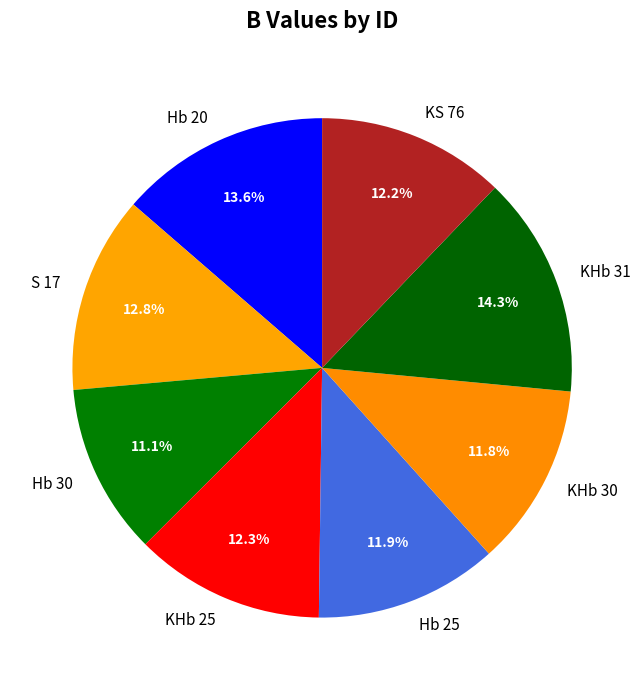

How many slices are in this pie chart?

8